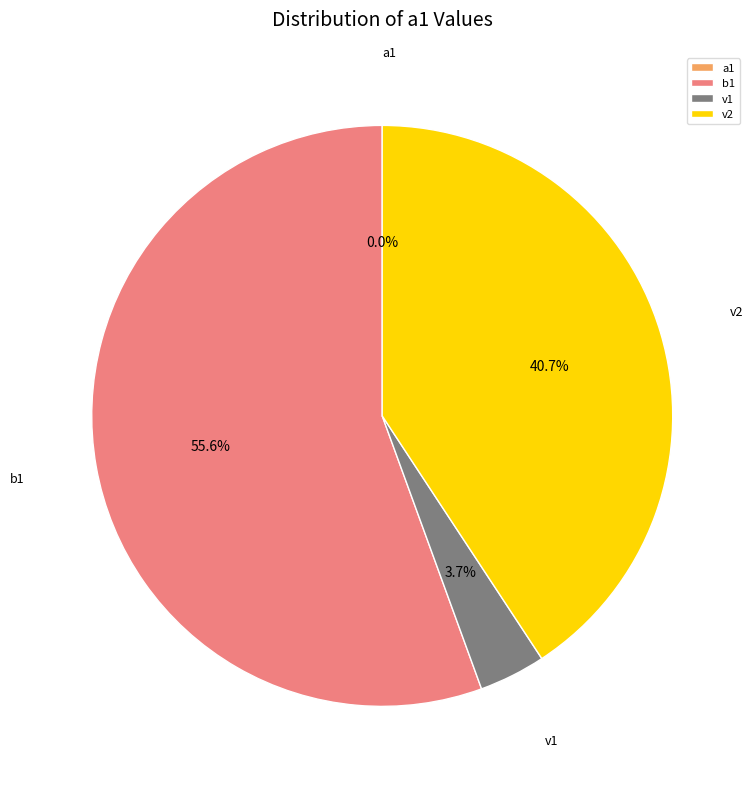

Is it true that a1 is 0% of the pie?

True